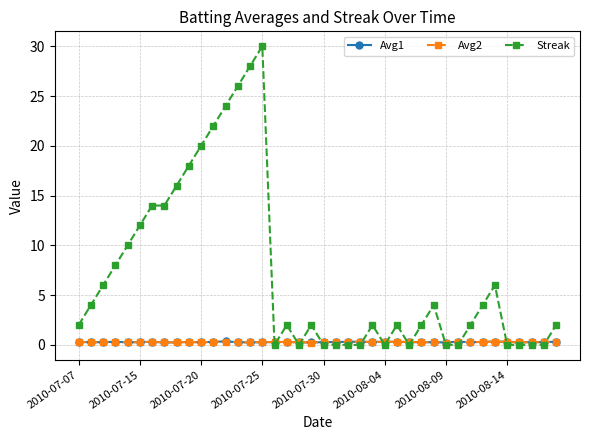

What is the maximum value shown in the chart?

30.0